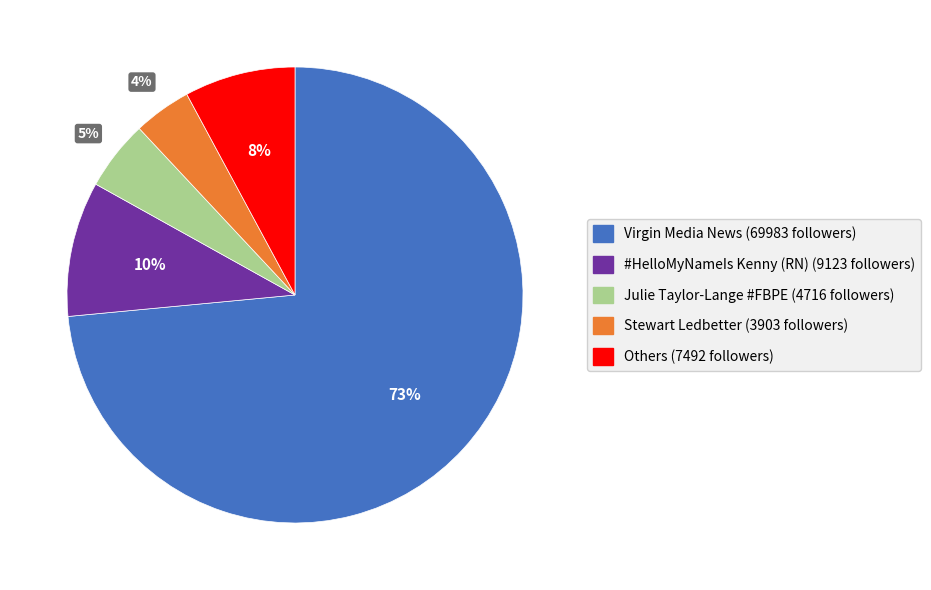

Count the number of slices in the pie.

5